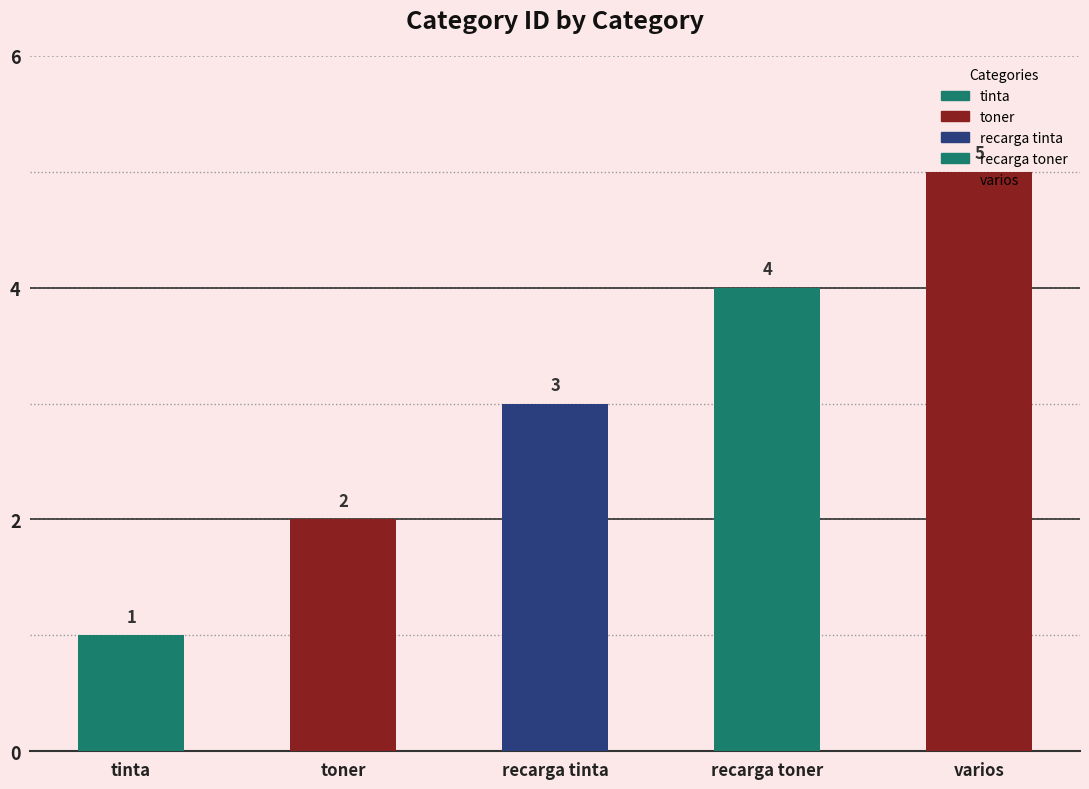

Where is the data nearest to the value 3?

recarga tinta